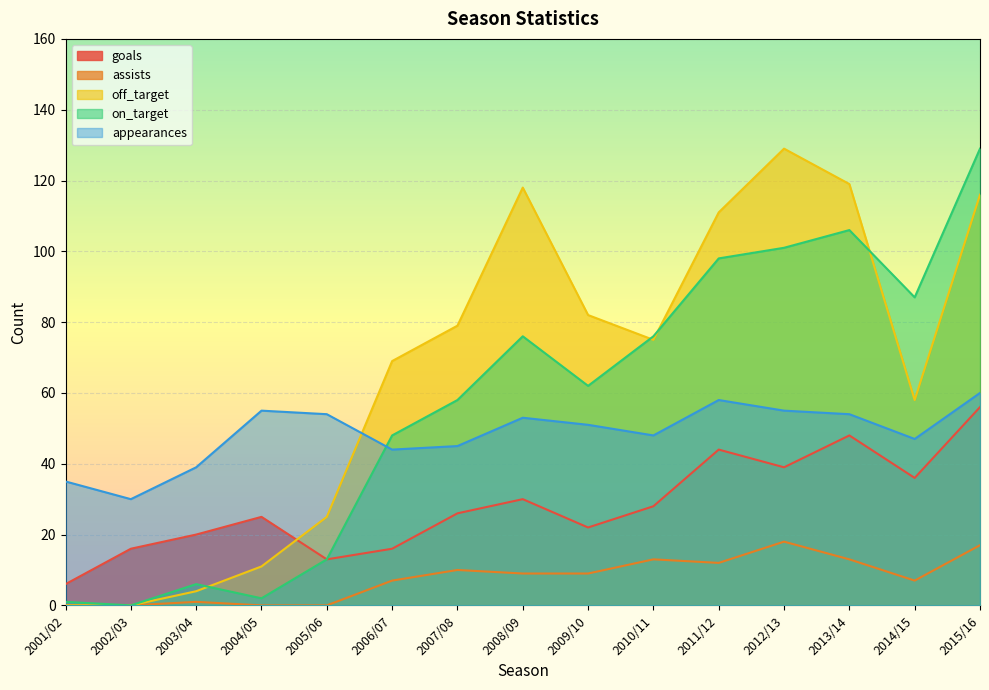

At which label is appearances closest to 45?

2007/08